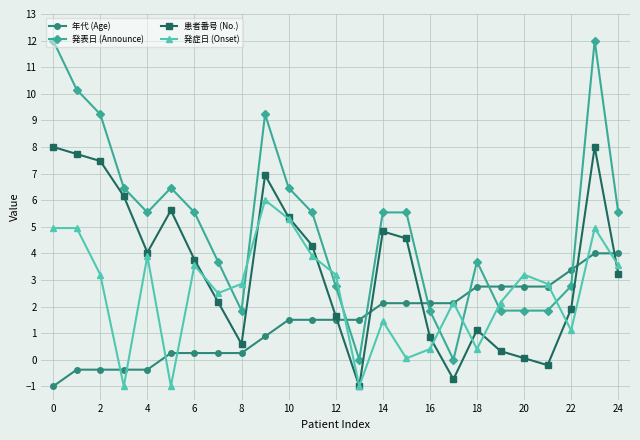

Does the chart have visible grid lines?

Yes